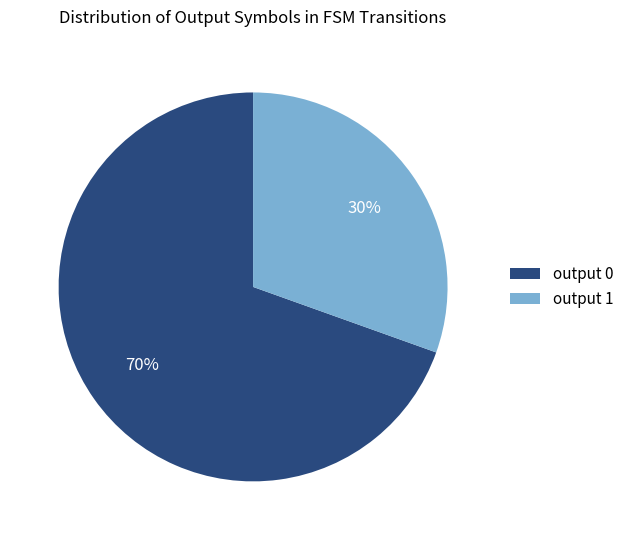

Which category has the biggest portion of the pie?

output 0